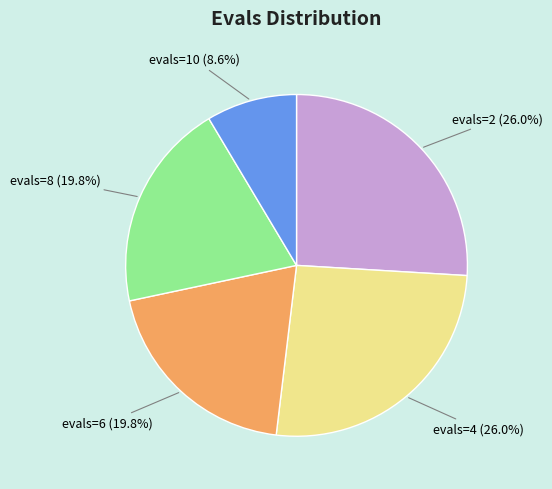

What is the ratio of the value at evals=10 to the value at evals=6?

0.4